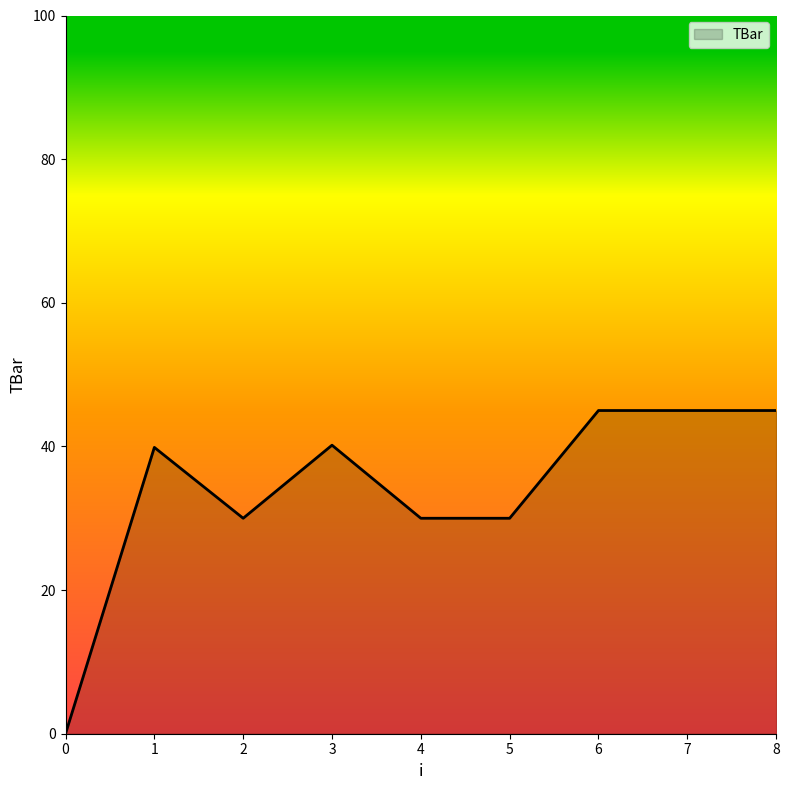

The value at 2 is 9.9. True or false?

False